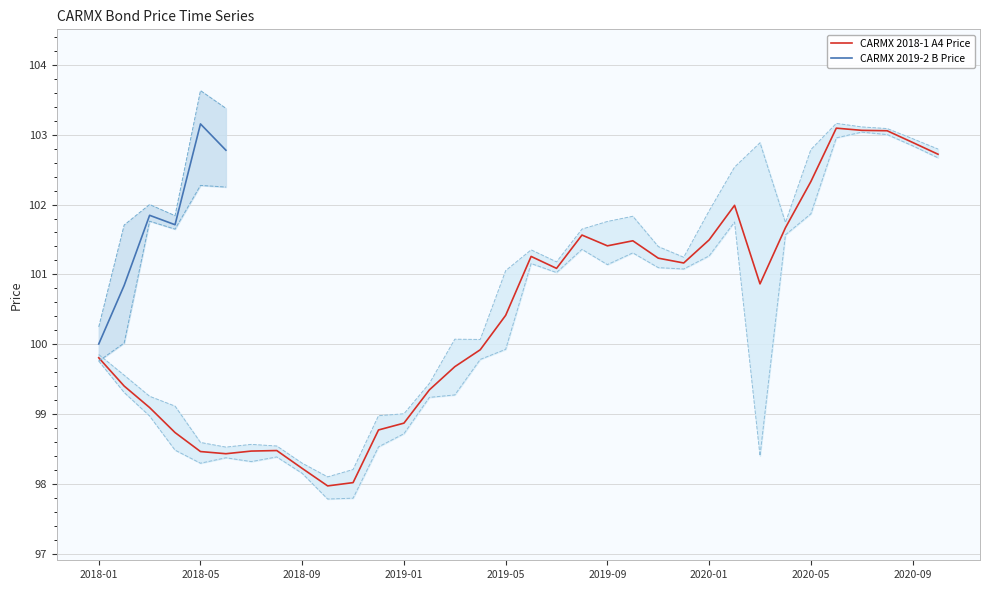

The value of CARMX 2018-1 A4 Price at 2020-09 is 102.9. True or false?

True